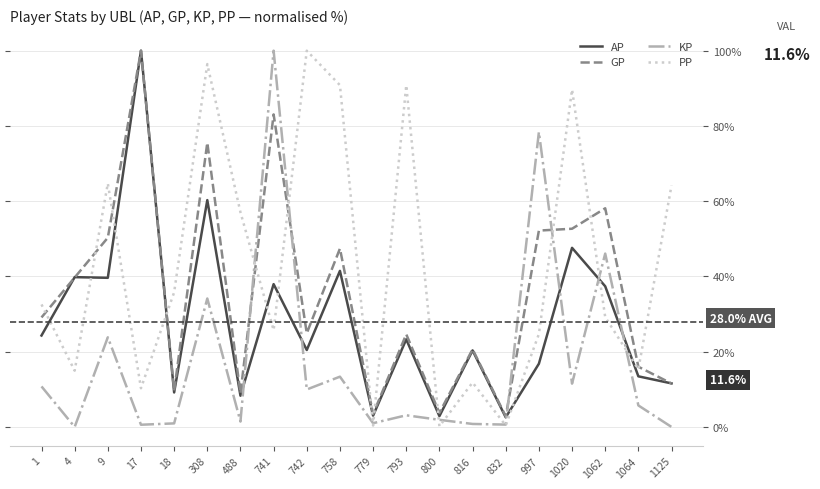

At which category is the sum across all series the highest?

308